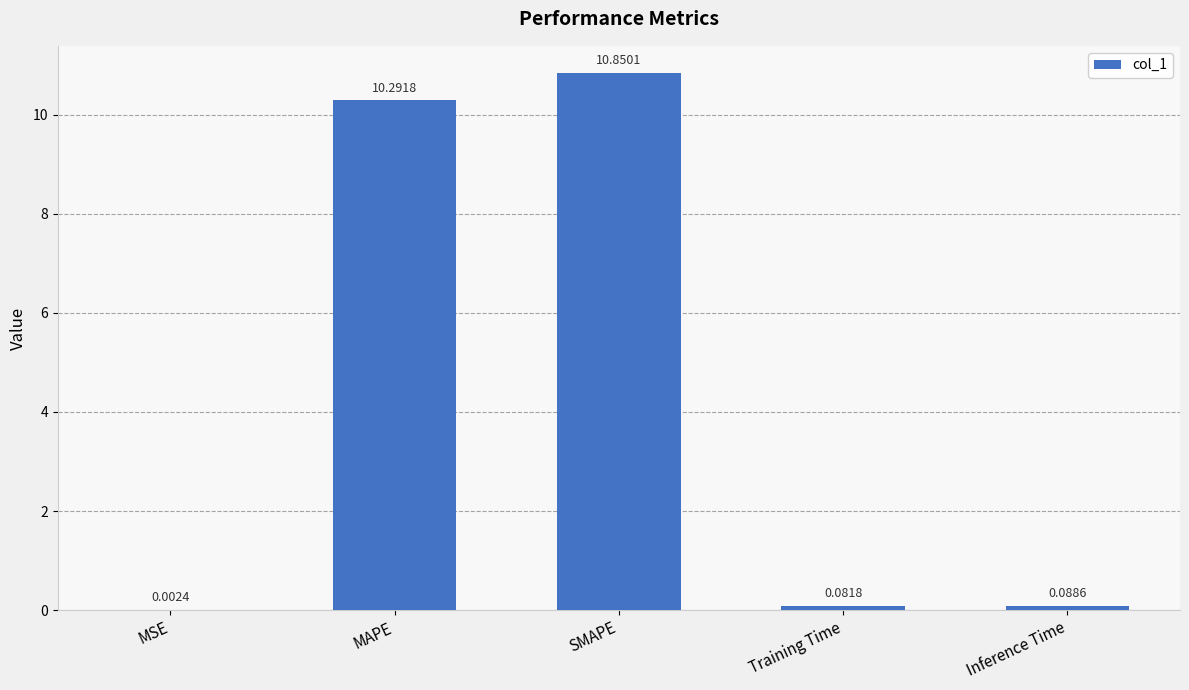

What is the sum of all values?

21.3